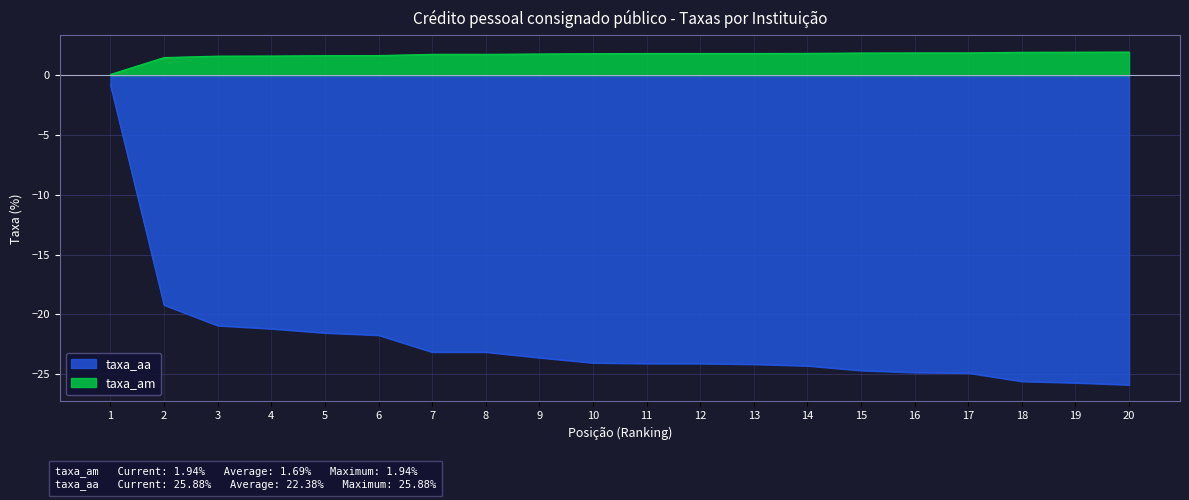

What is the difference between the maximum and minimum values in the taxa_aa series?

25.1